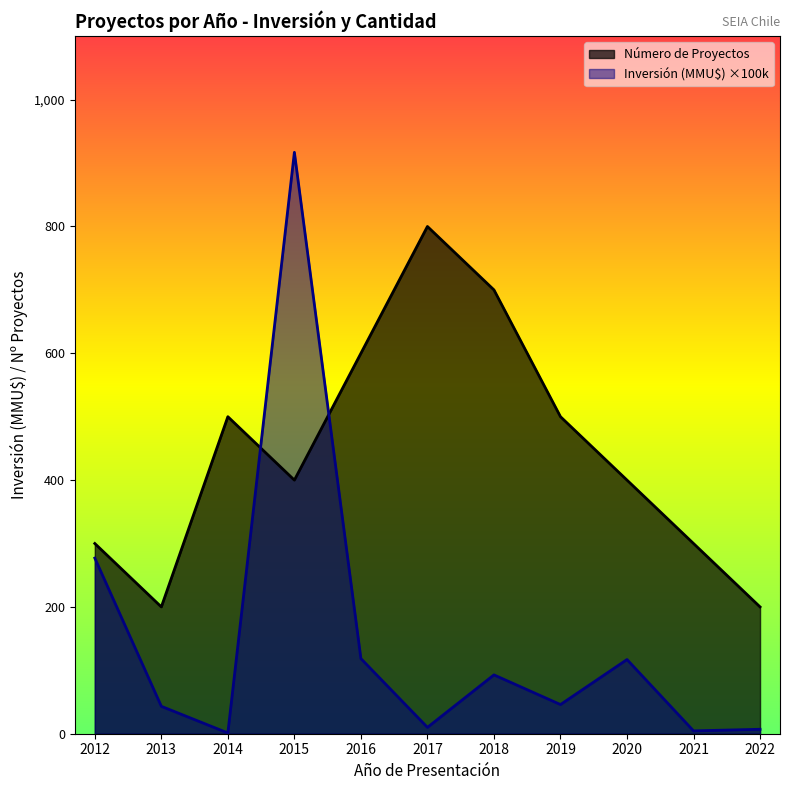

True or false: Número de Proyectos and Inversión (MMU$) cross at least once.

True